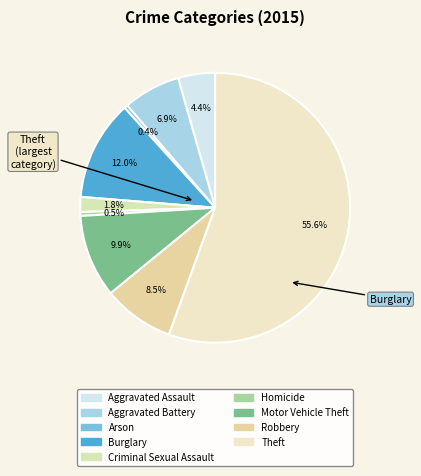

Which category has the biggest portion of the pie?

Theft